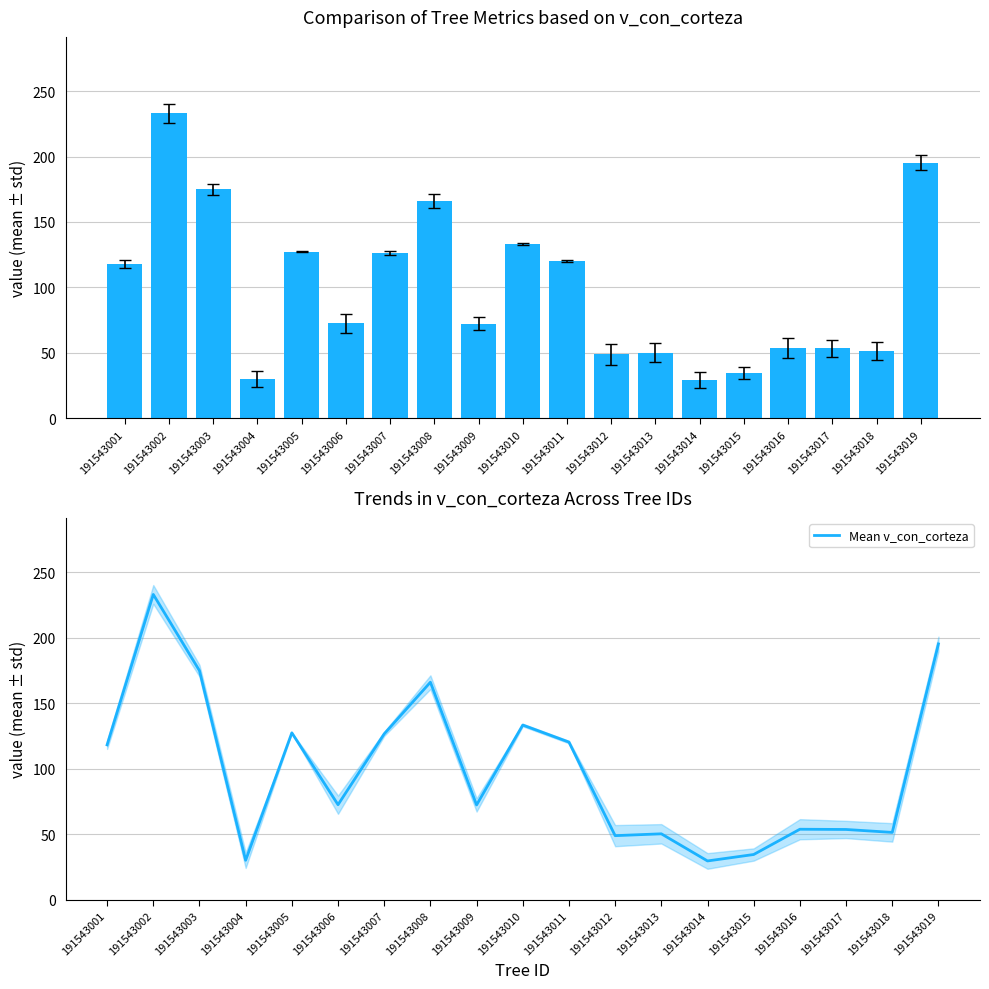

Rank the series at 191543010 from lowest to highest value.

v_con_corteza, Mean v_con_corteza